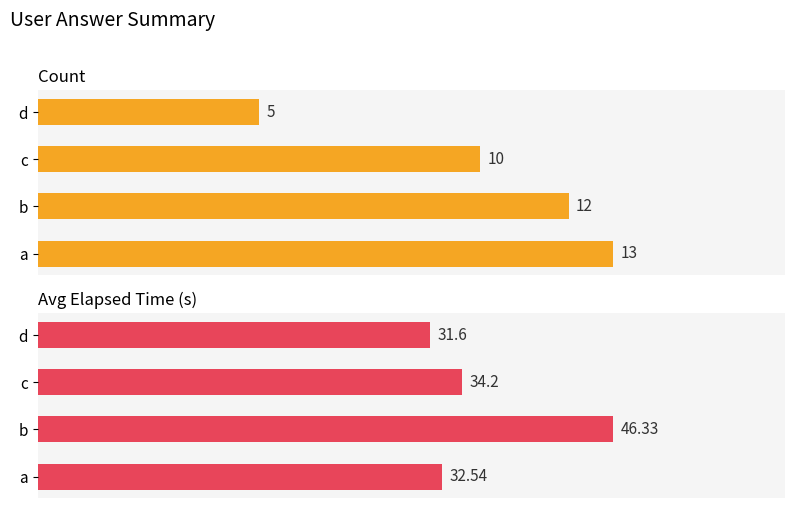

Reading left to right, extract all data points from this chart.

Count: 13.0	12.0	10.0	5.0
Avg Elapsed Time (s): 32.5	46.3	34.2	31.6